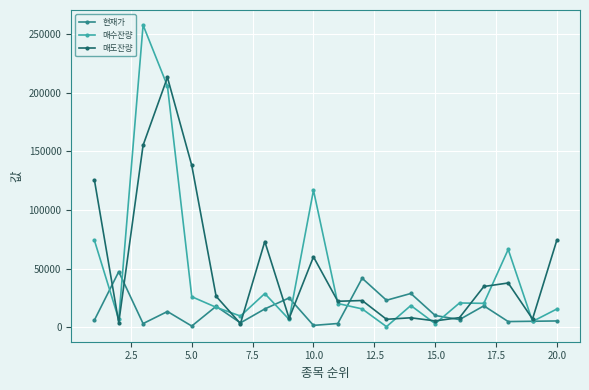

Does the chart have visible grid lines?

Yes